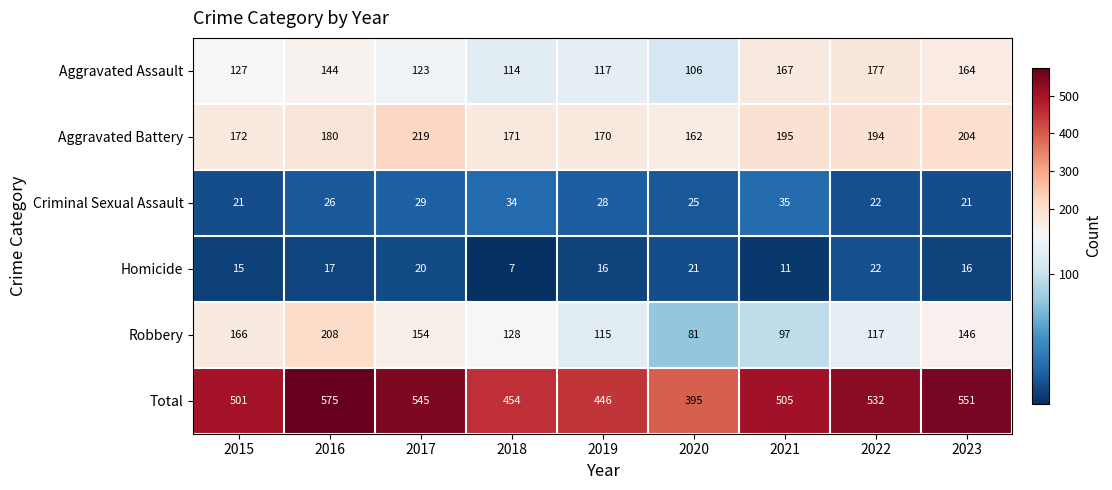

True or false: Criminal Sexual Assault has a value of 21 at 2015.

True